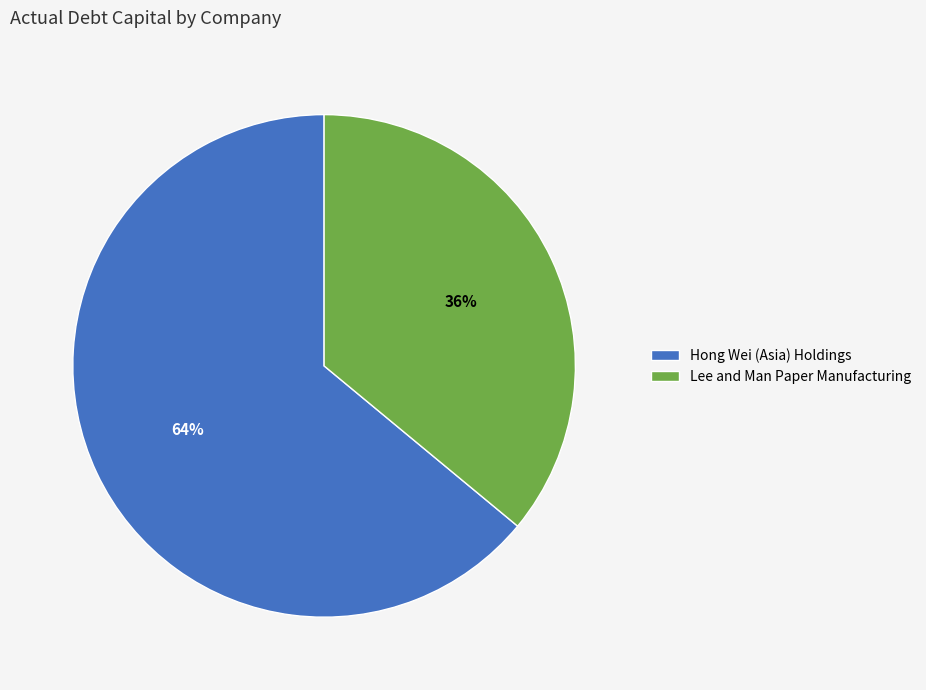

Which has a higher value, Lee and Man Paper Manufacturing or Hong Wei (Asia) Holdings?

Hong Wei (Asia) Holdings